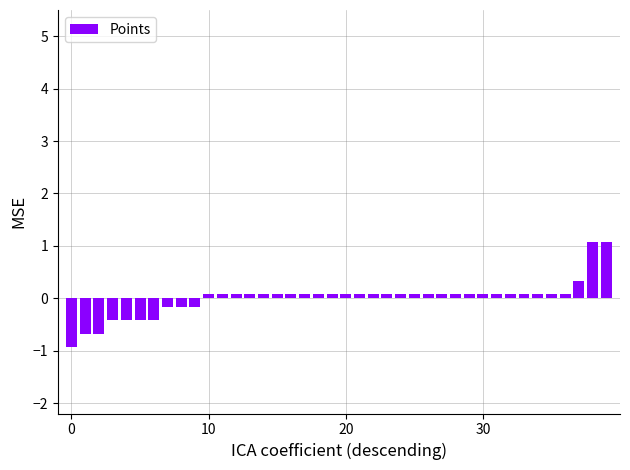

What is the minimum value shown in the chart?

-0.9